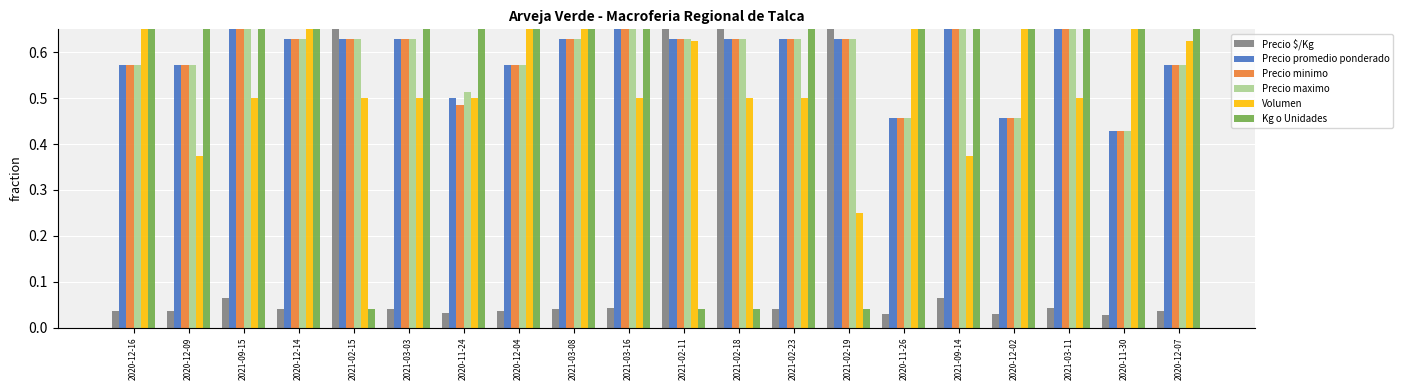

Is it true that Kg o Unidades equals 1.0 at 2021-03-16?

True